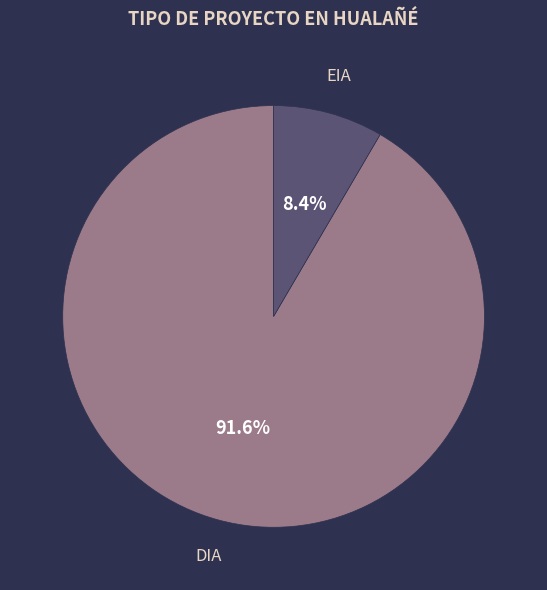

How many slices are in this pie chart?

2